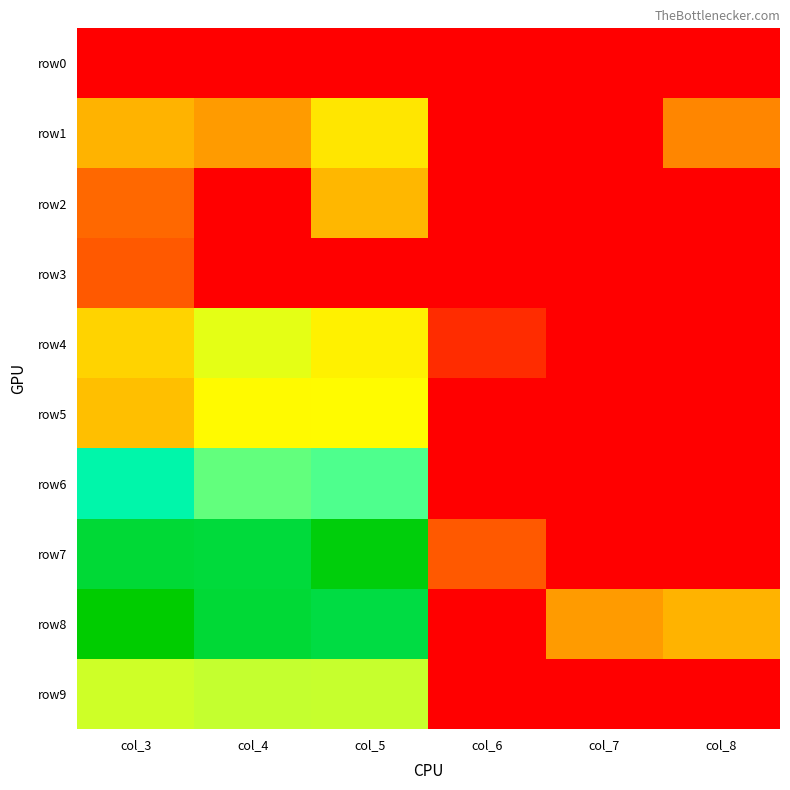

Rank the series at col_6 from lowest to highest value.

row0, row1, row2, row3, row5, row6, row8, row9, row4, row7